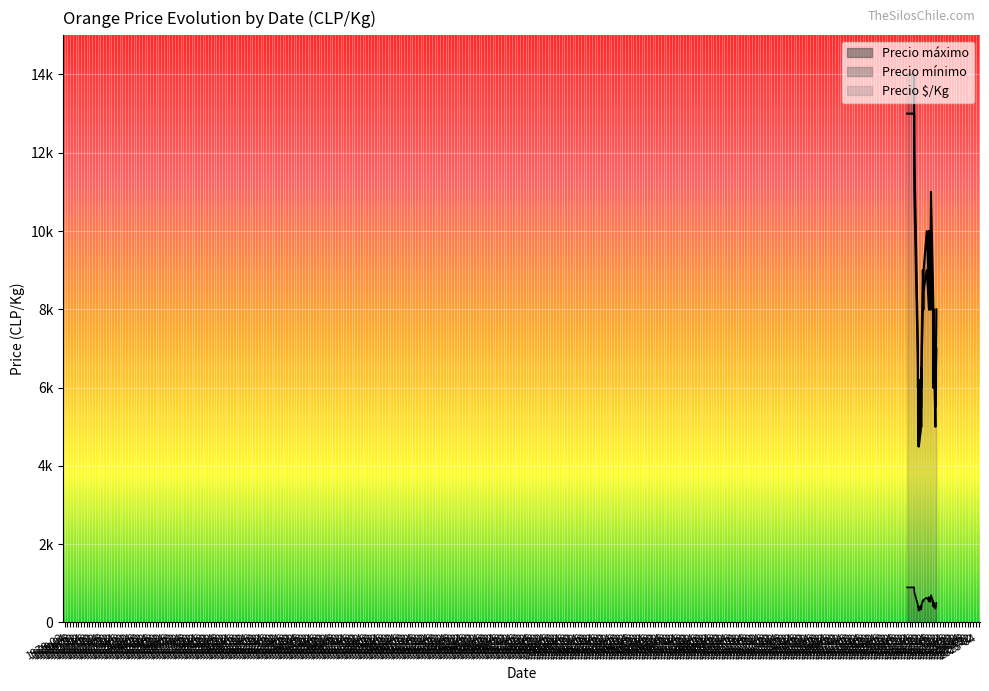

Where is the first local minimum for Precio máximo?

2022-08-24